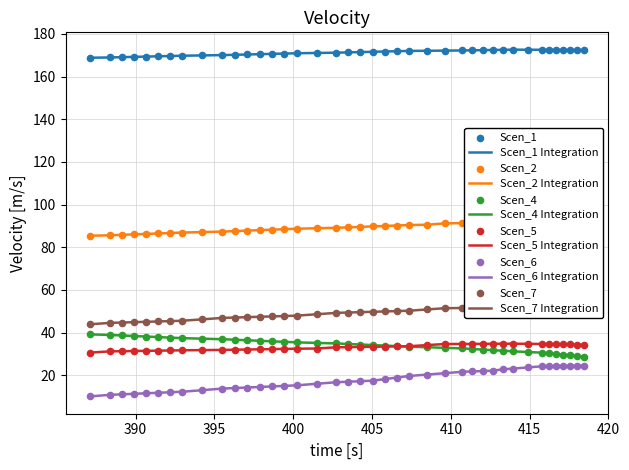

True or false: Scen_4 Integration and Scen_1 Integration intersect in this chart.

False